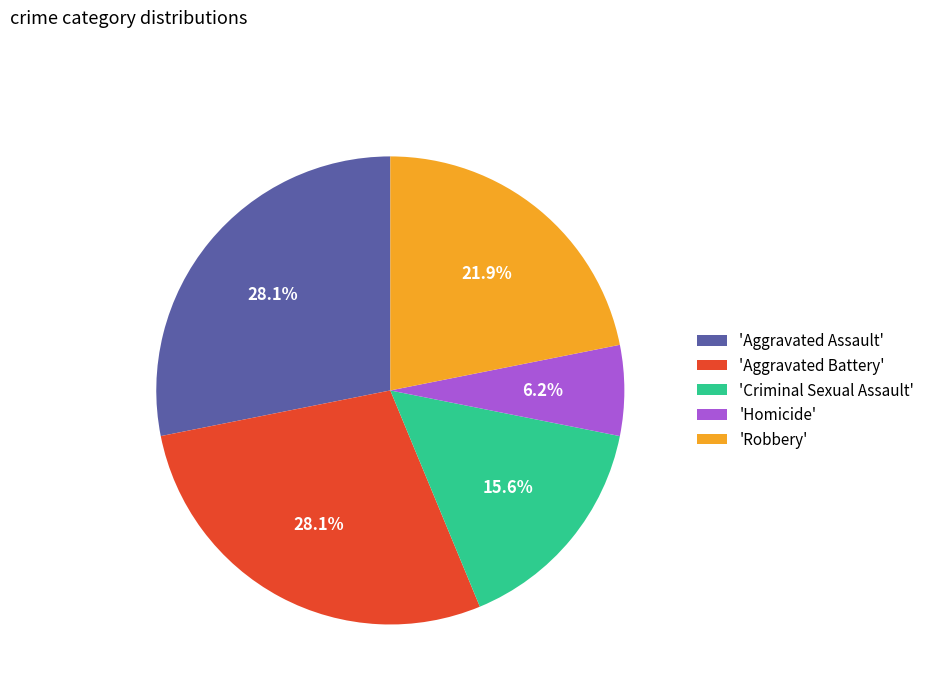

To the nearest percent, what is the average slice percentage?

20%